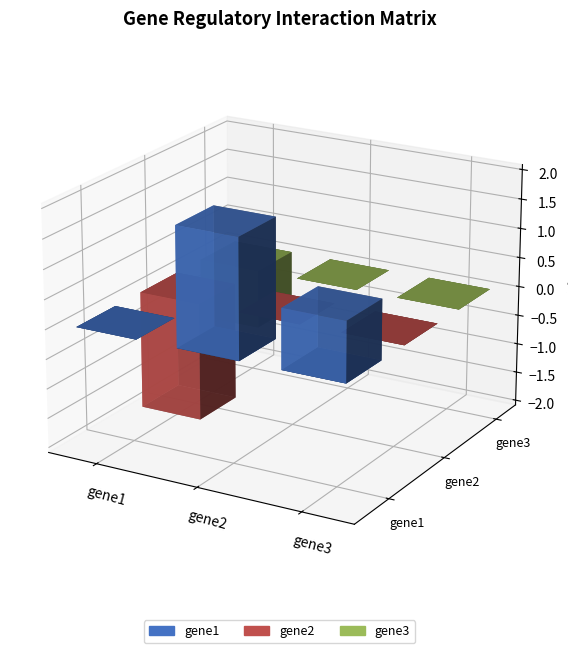

Reading left to right, extract all data points from this chart.

gene1: 0	2	1
gene2: -2	0	0
gene3: -1	0	0